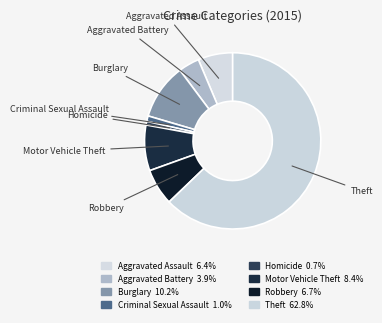

How many segments does this pie chart have?

8